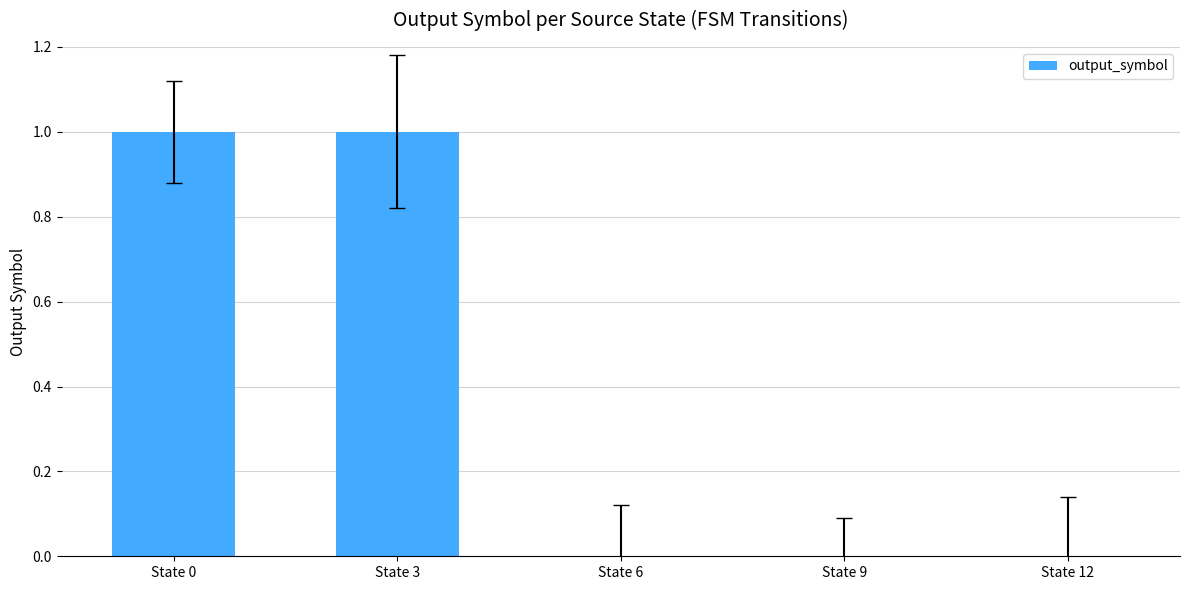

Reading left to right, list all the values displayed in this chart.

1	1	0	0	0